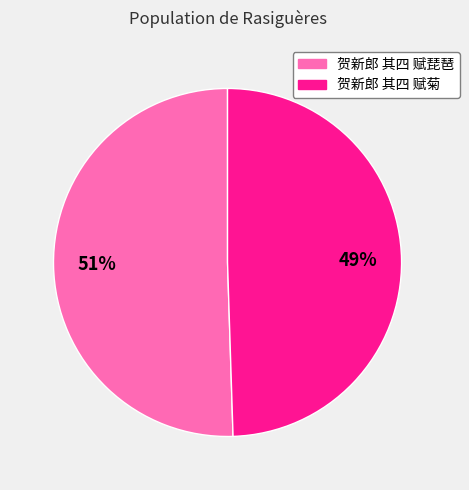

Is 贺新郎 其四 赋菊 the majority of the pie?

No